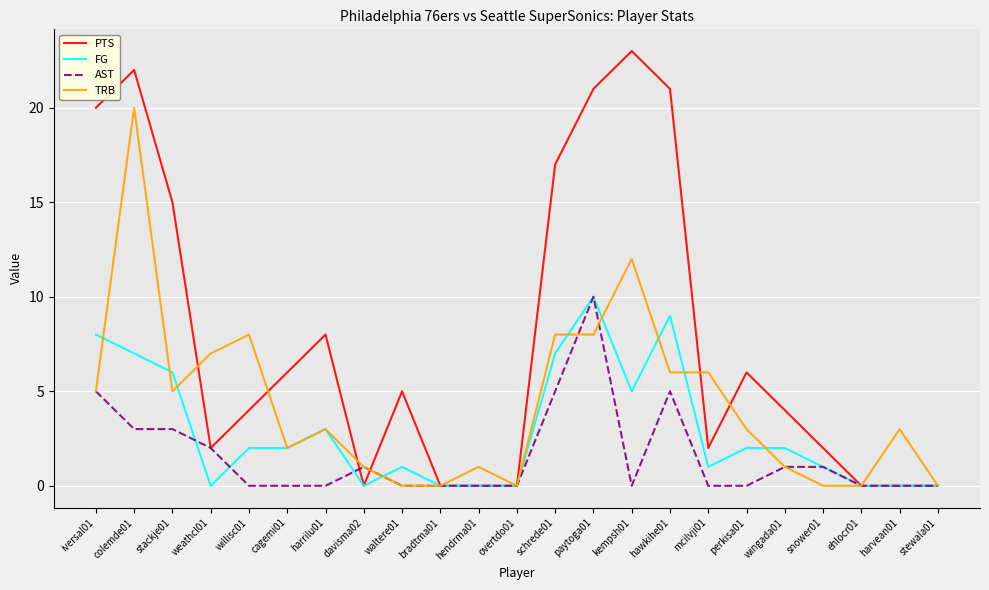

Which series has the largest total across all categories?

PTS